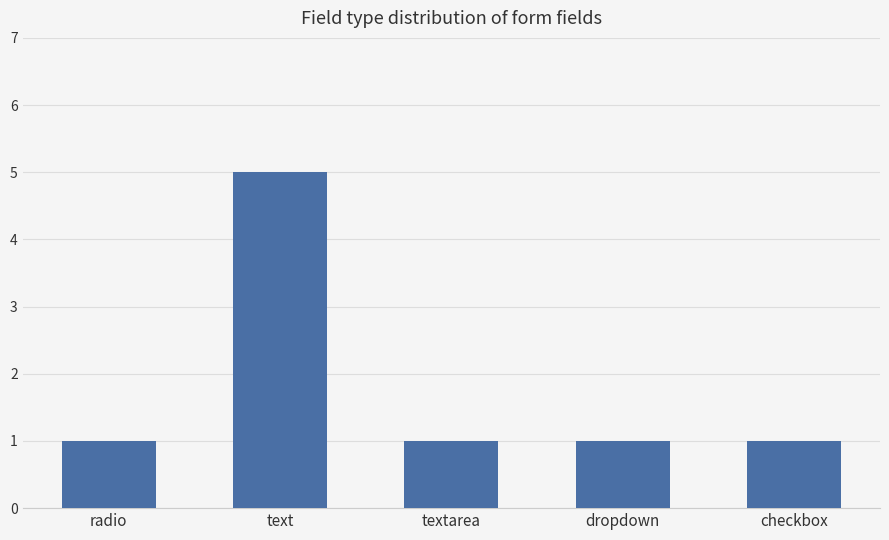

Approximately how many times larger is the value at text compared to radio?

5.0